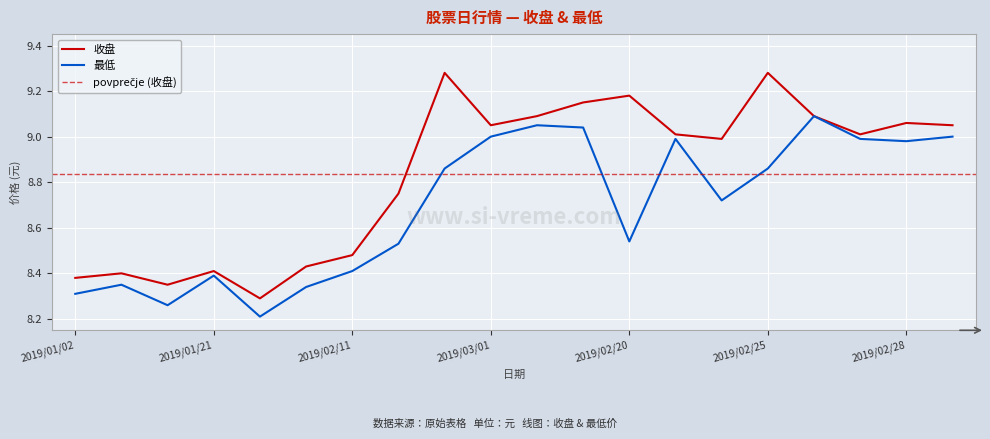

Is the value of 最低 at 2019/02/22 greater than the value of 收盘 at 2019/02/21?

No